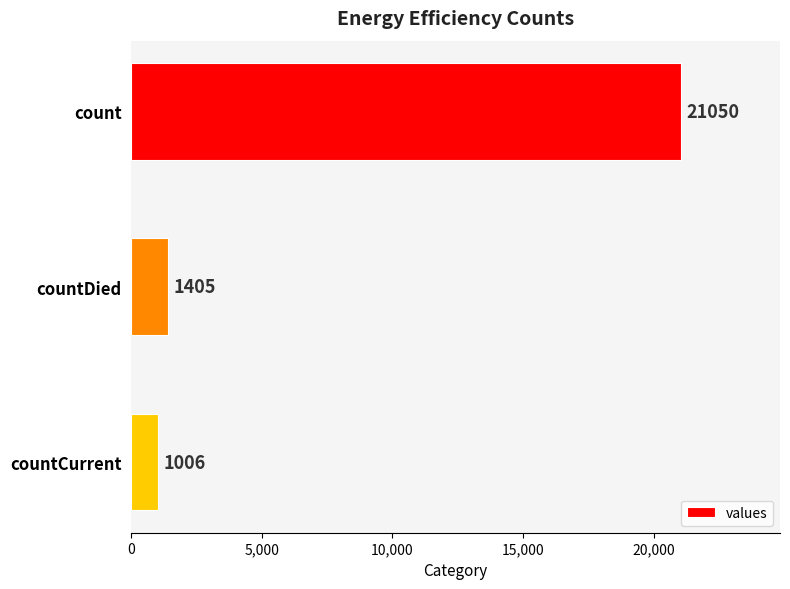

Is it true that the value at countCurrent is 1006?

True